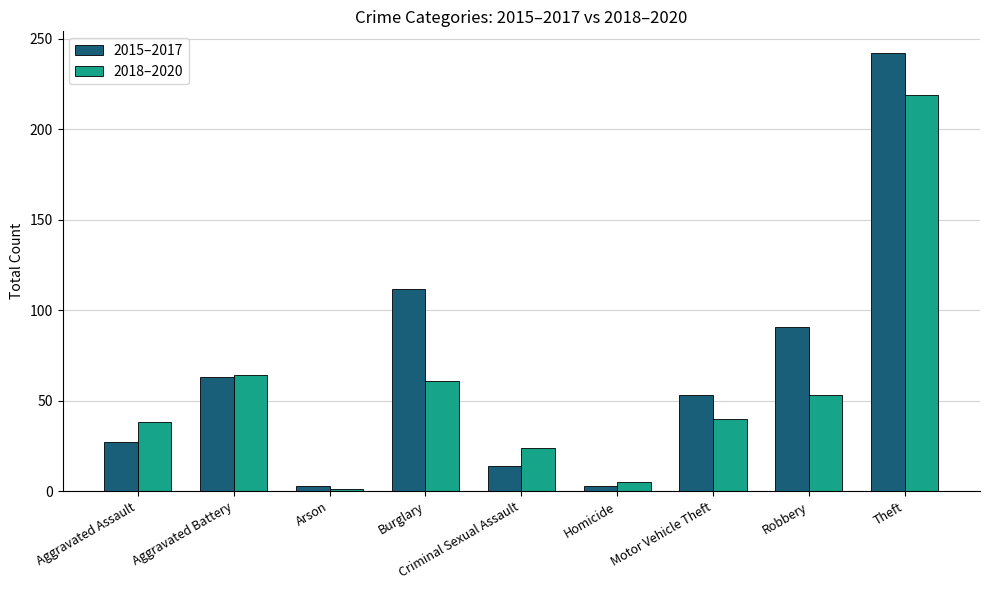

Is the value of 2015–2017 at Robbery greater than the value of 2018–2020 at Robbery?

Yes